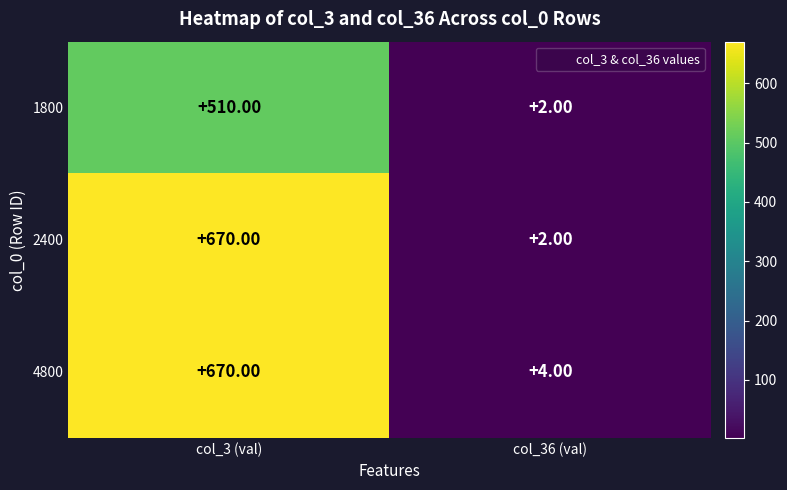

At which category is the sum across all series the highest?

col_3 (val)